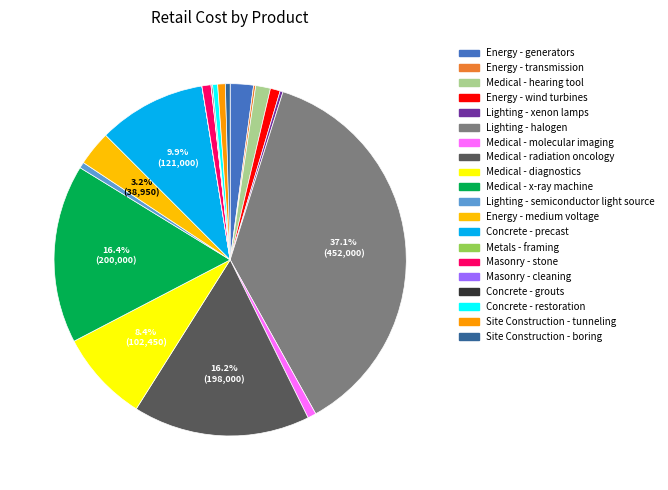

What is the change in value from Energy - generators to Medical - hearing tool?

-9440